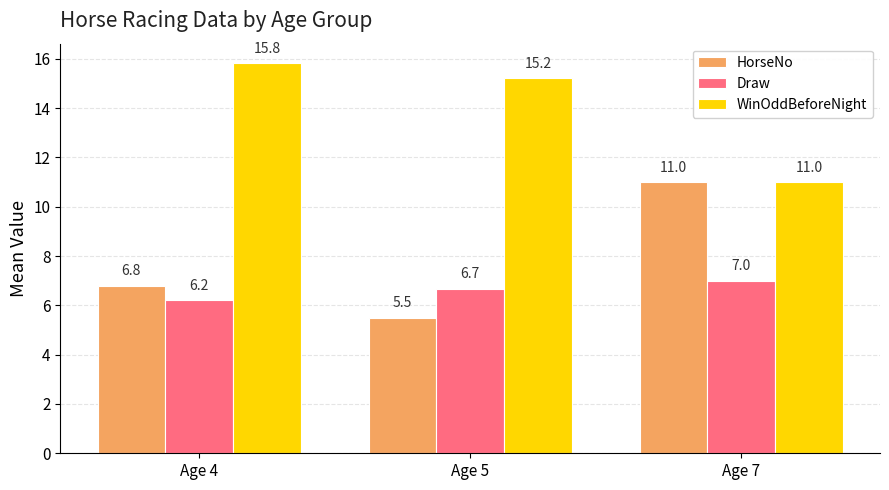

What is the spread (max minus min) of values at Age 5?

9.7